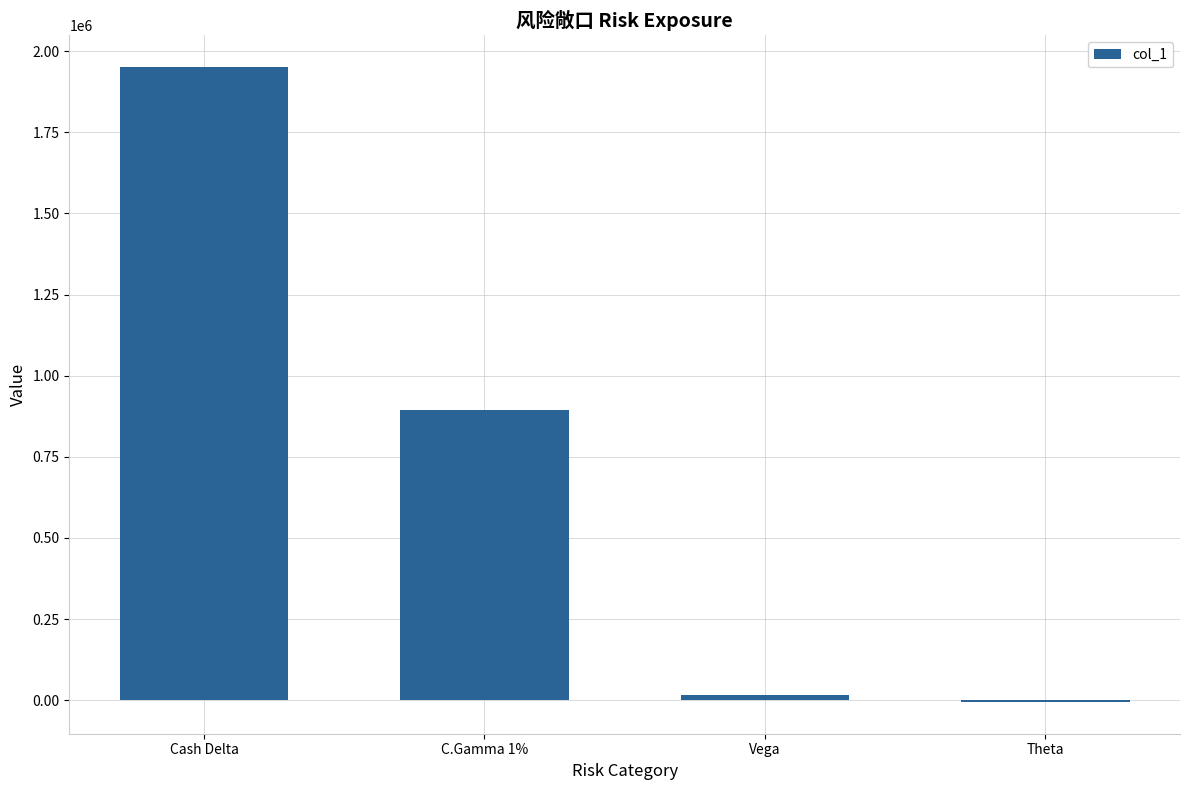

Is it true that the value at Cash Delta is 1950640?

True